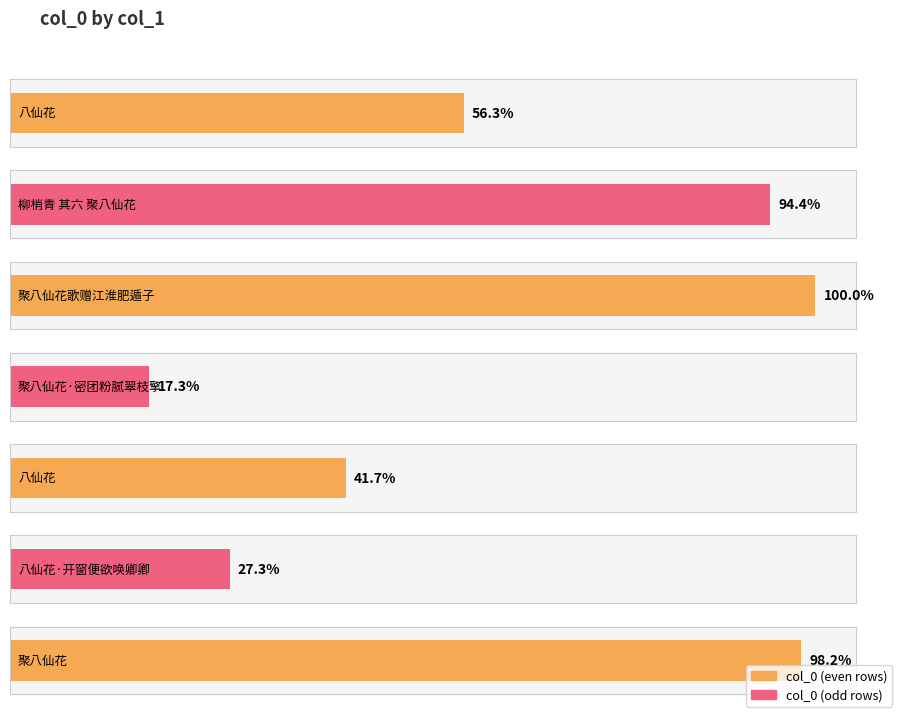

What is the label of the 7th bar from the right?

八仙花